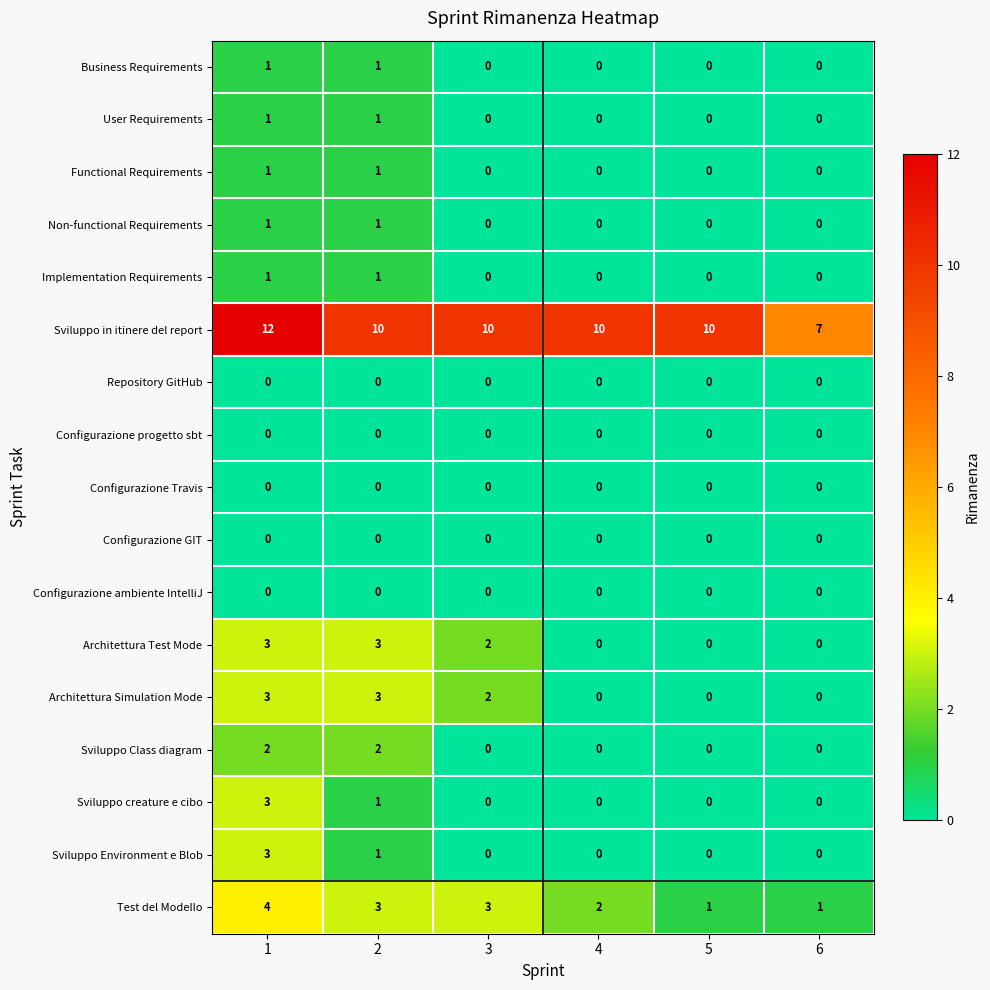

Which series has the widest spread of values?

Sviluppo in itinere del report